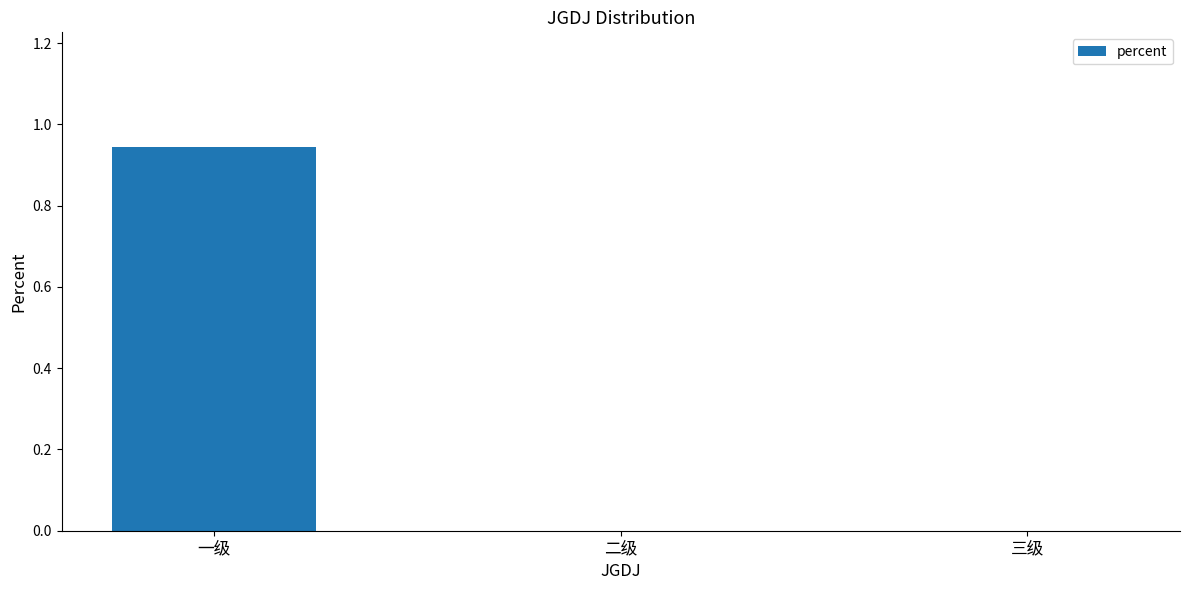

Is it true that the value at 一级 is 0.3?

False